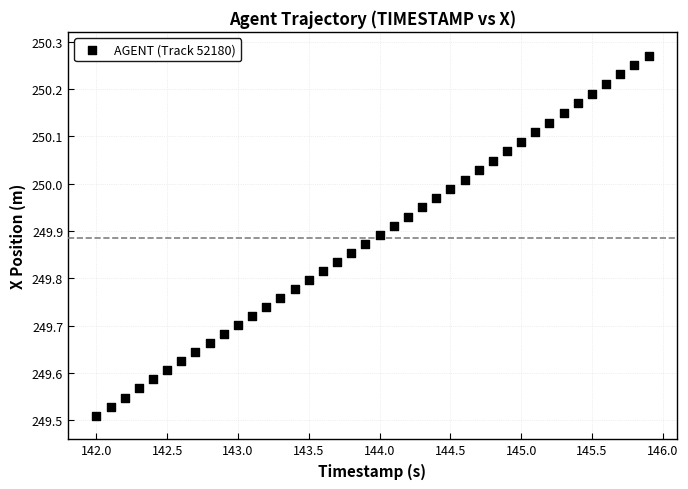

What is the range of Y values (max minus min)?

0.8